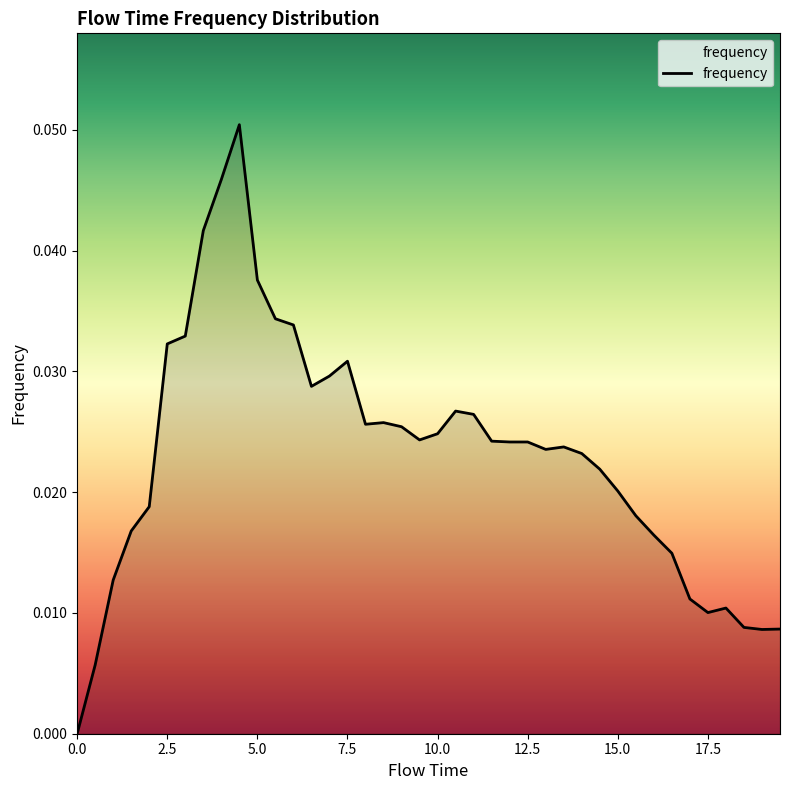

What is the greatest value displayed?

0.1